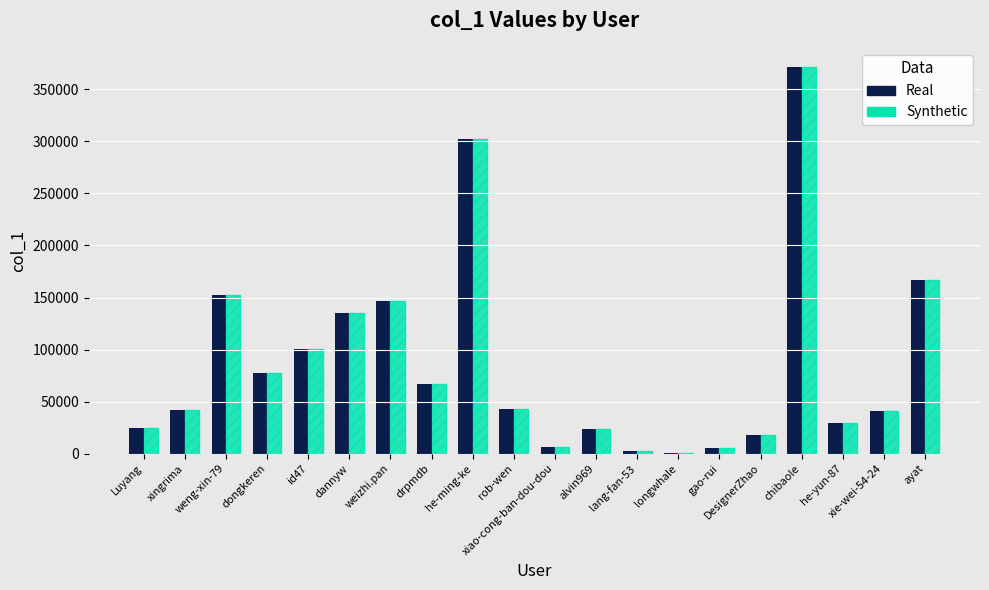

Does the chart contain stacked bars?

No